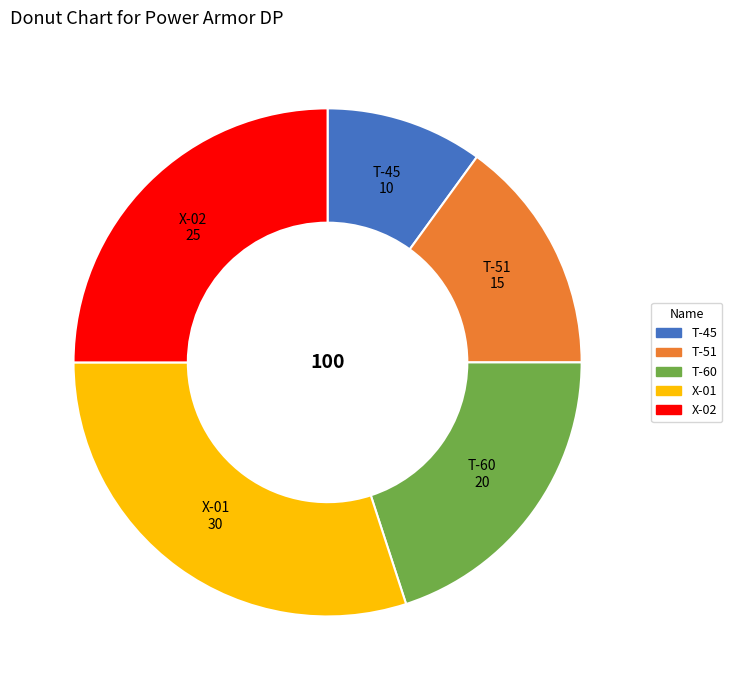

Does T-60 account for over 50% of the chart?

No